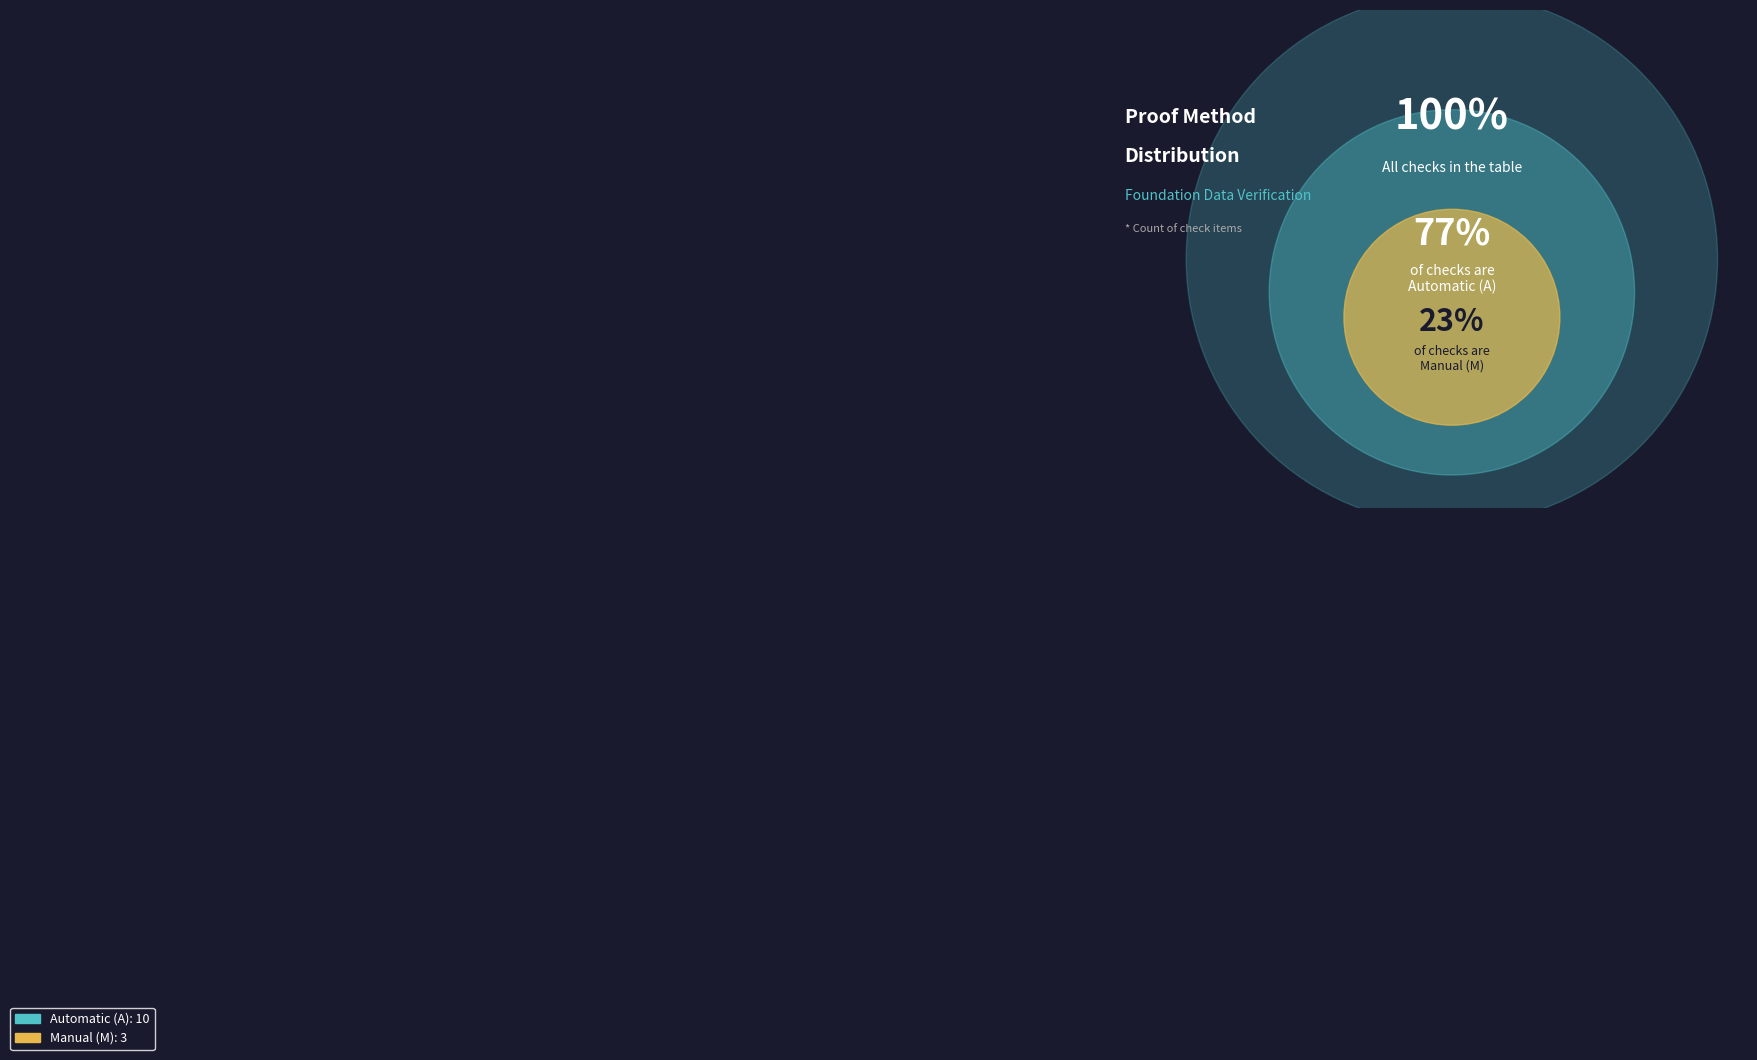

Is there a majority slice in this chart?

Yes